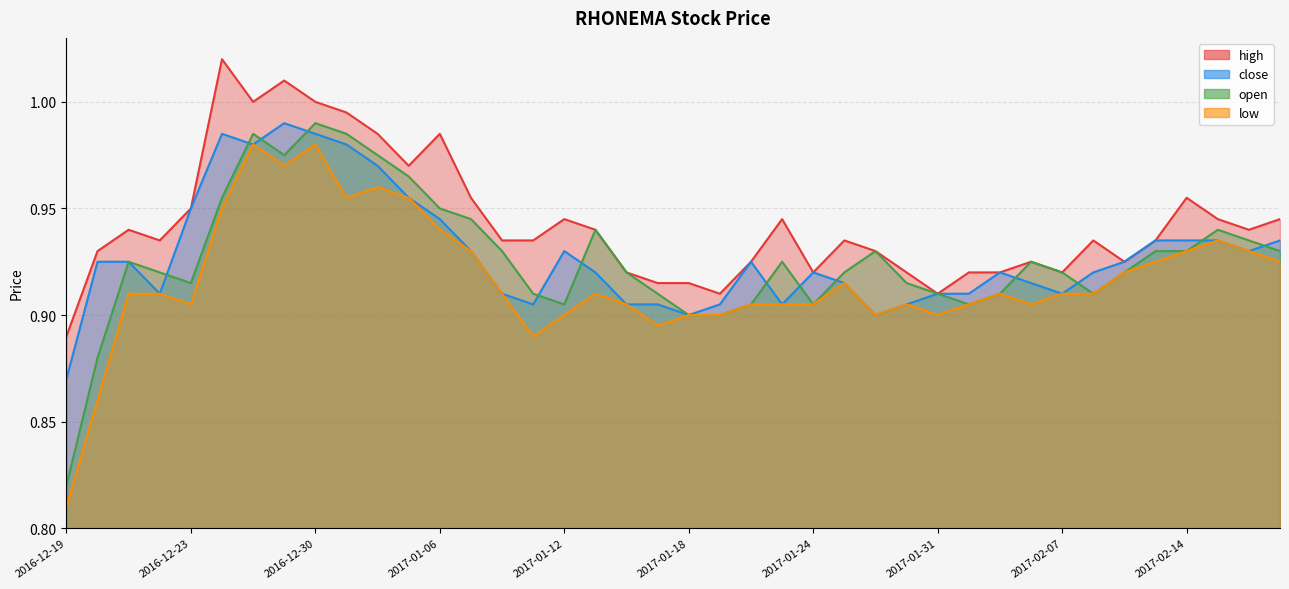

The low series shows 1.0 at 2016-12-28. True or false?

True